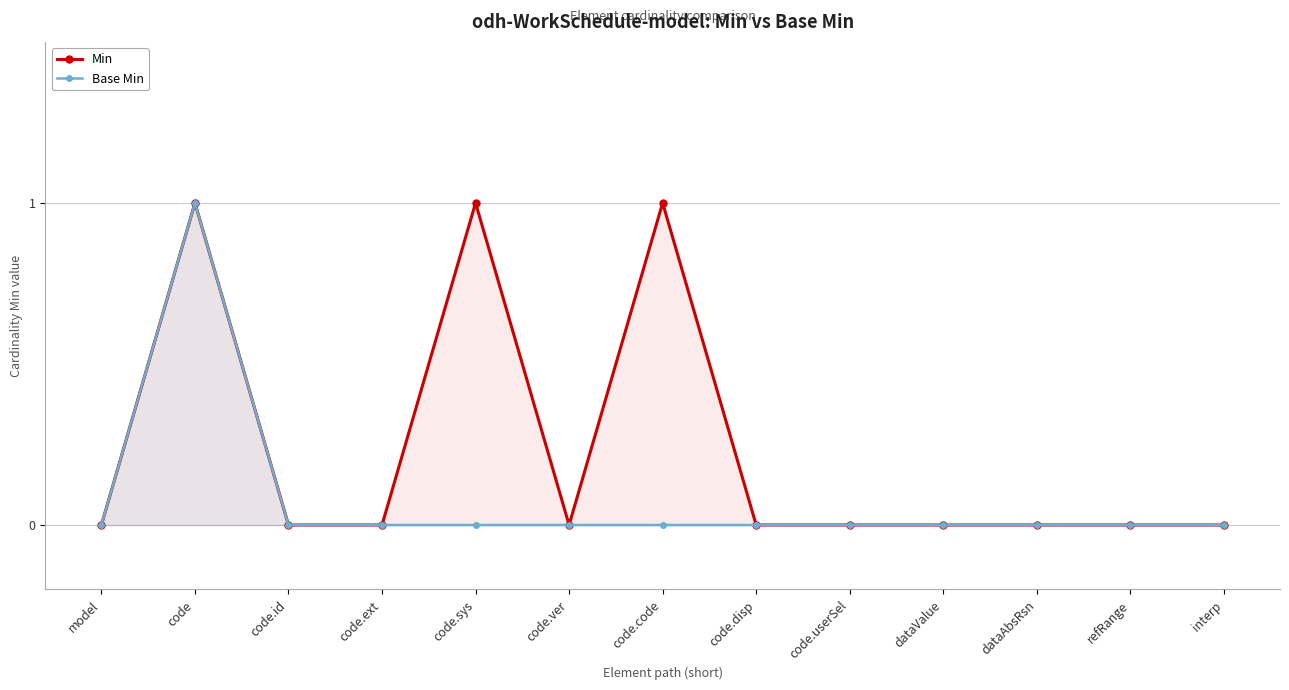

At which category does Base Min reach its first local peak?

code